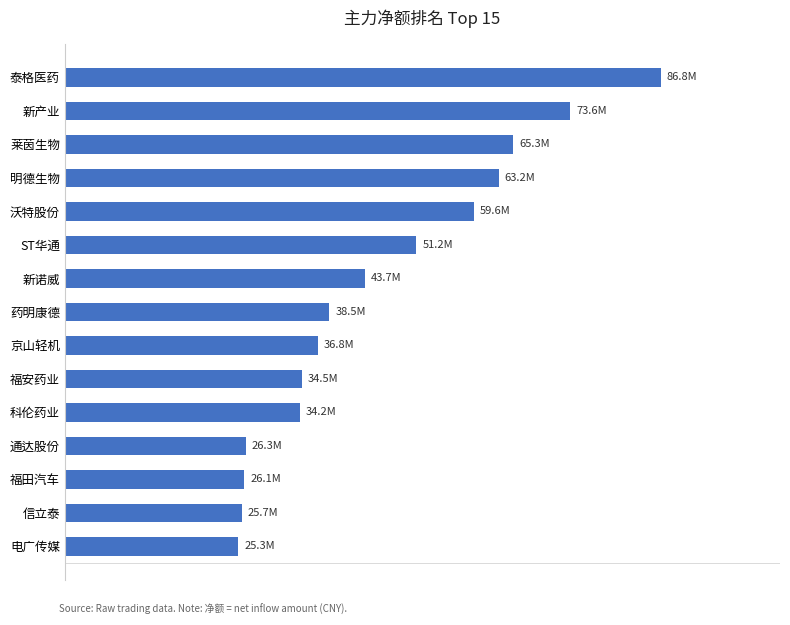

Does the chart contain any negative values?

No